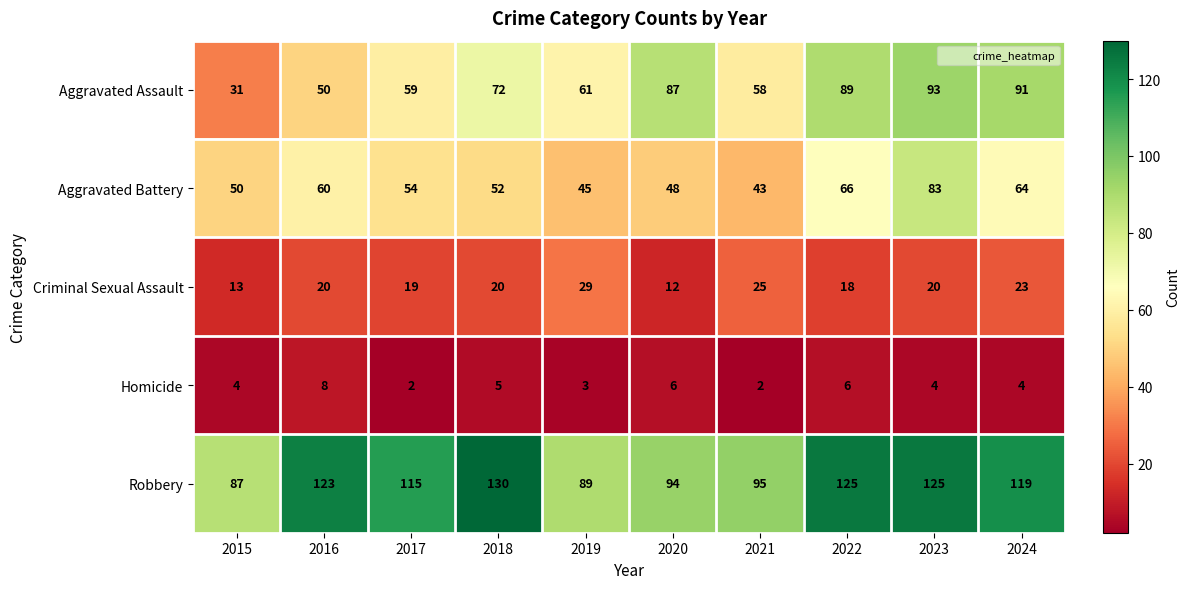

What is the approximate value of Aggravated Assault at 2019, to the nearest 5?

60